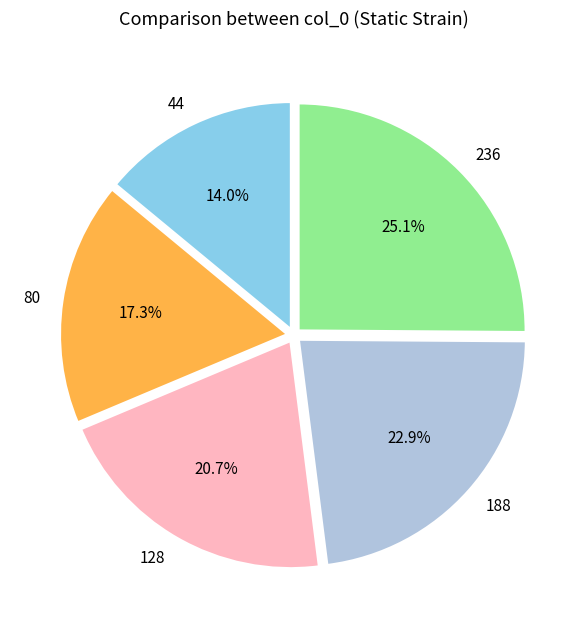

The 236 slice represents 25% of the pie. True or false?

True